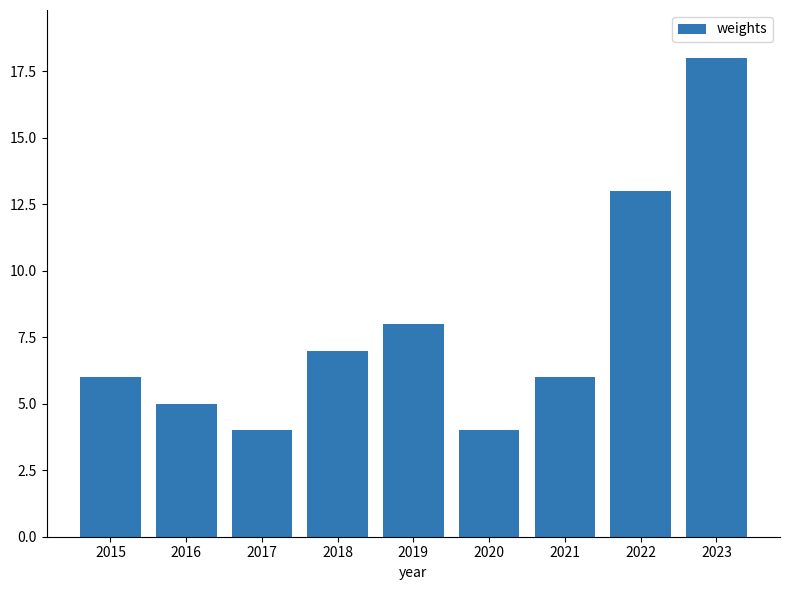

What is the greatest value displayed?

18